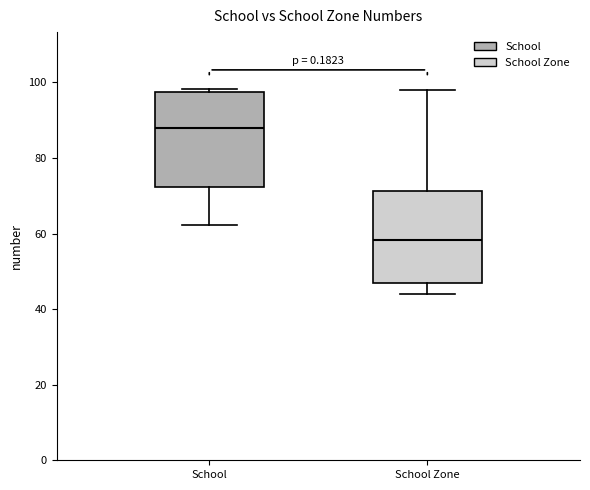

Reading left to right, read every box against the y-axis: the position of its median line, the range the box covers, and the ends of its whiskers. The values are not printed on the chart, so give them approximately, as read against the axis.

School: median 88, box 72 to 98, whiskers 62 to 98 (just above the box's upper edge)
School Zone: median 58, box 46 to 72, whiskers 44 to 98